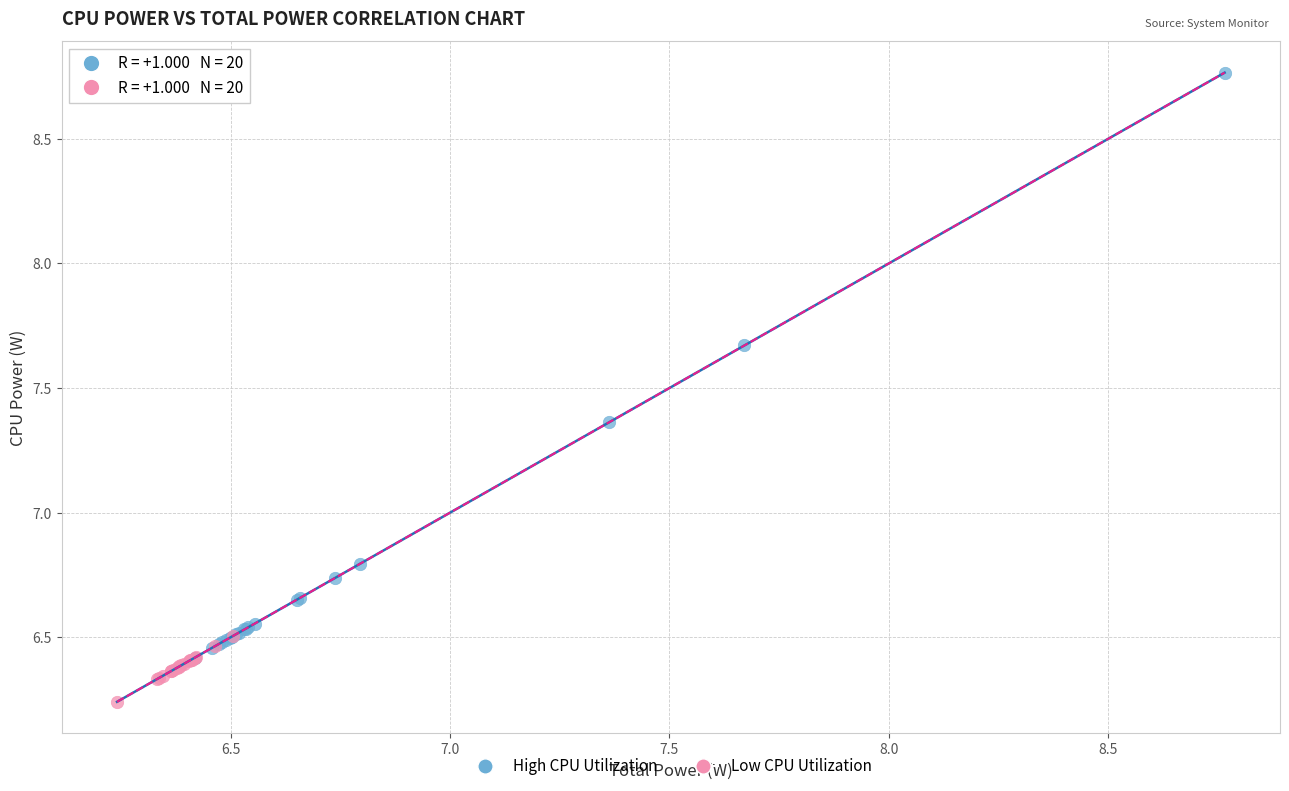

Which series reaches the maximum Y coordinate?

High CPU Utilization